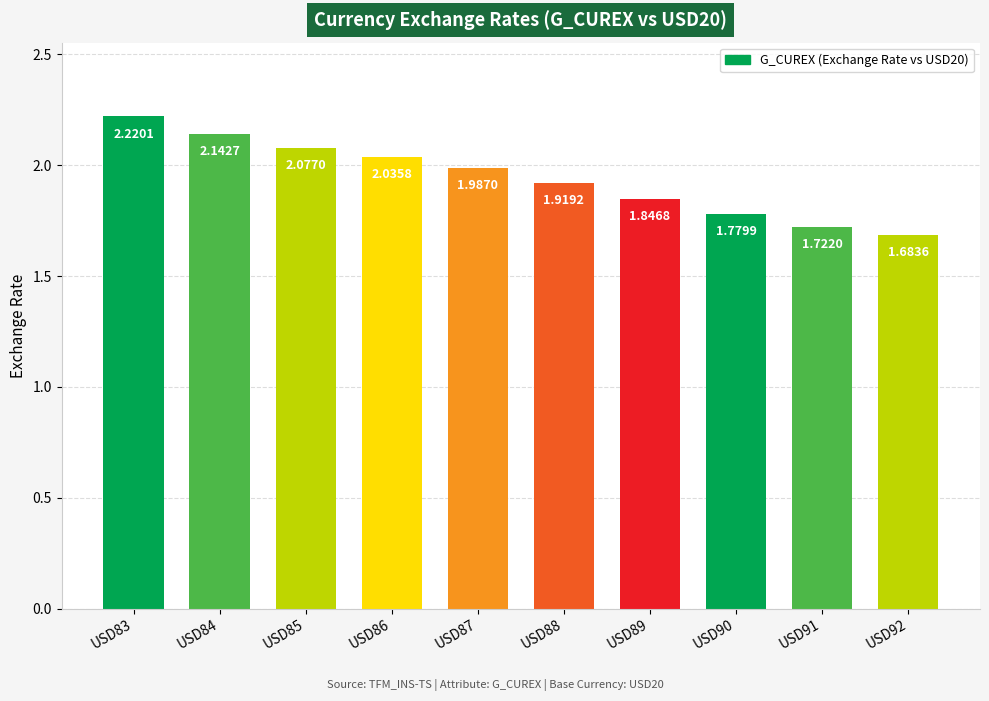

Rank the categories by value from highest to lowest.

USD83, USD84, USD85, USD86, USD87, USD88, USD89, USD90, USD91, USD92